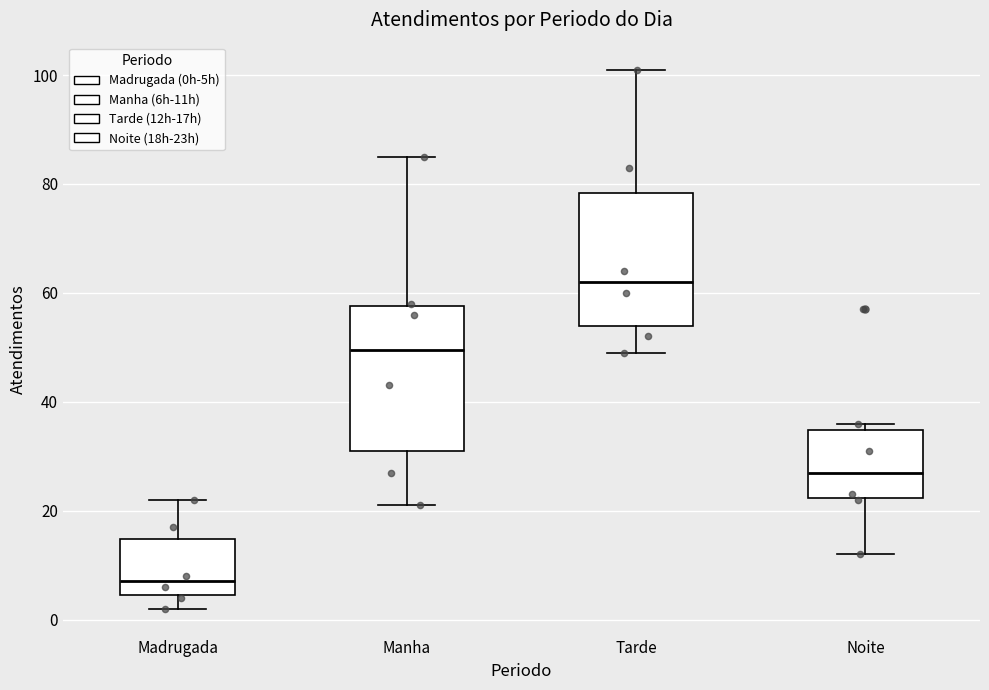

Reading left to right, read every box against the y-axis: the position of its median line, the range the box covers, and the ends of its whiskers. The values are not printed on the chart, so give them approximately, as read against the axis.

Madrugada: median 8, box 4 to 14, whiskers 2 to 22
Manha: median 50, box 32 to 58, whiskers 22 to 86
Tarde: median 62, box 54 to 78, whiskers 50 to 102
Noite: median 28, box 22 to 34, whiskers 12 to 36